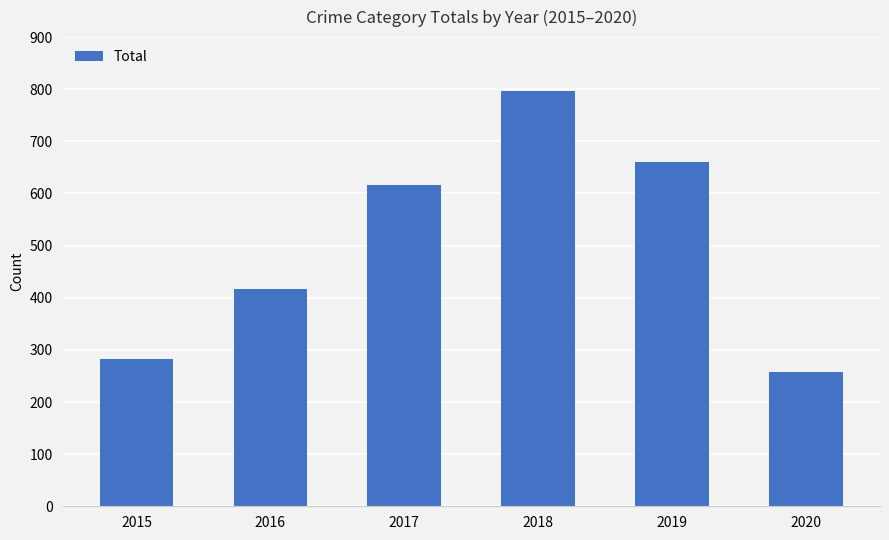

Where is the data nearest to the value 527?

2017